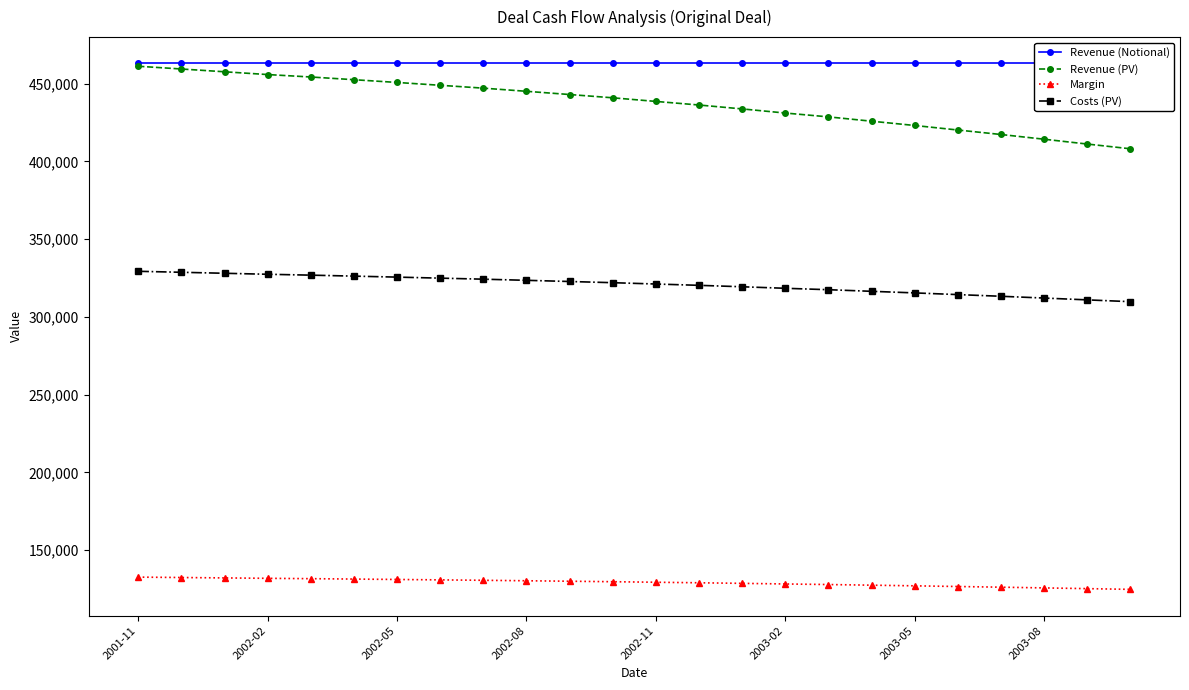

What position from the left is 14?

15